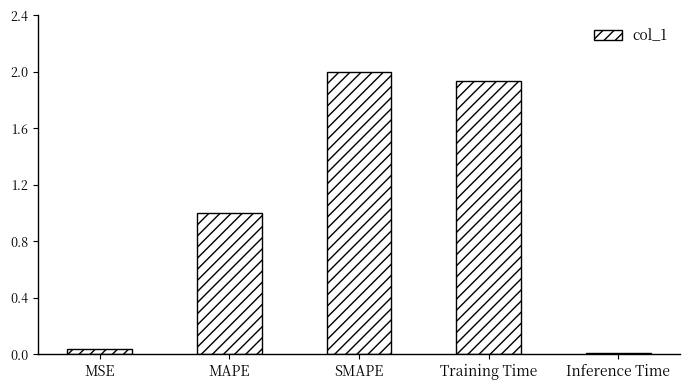

Read the value at SMAPE.

2.0